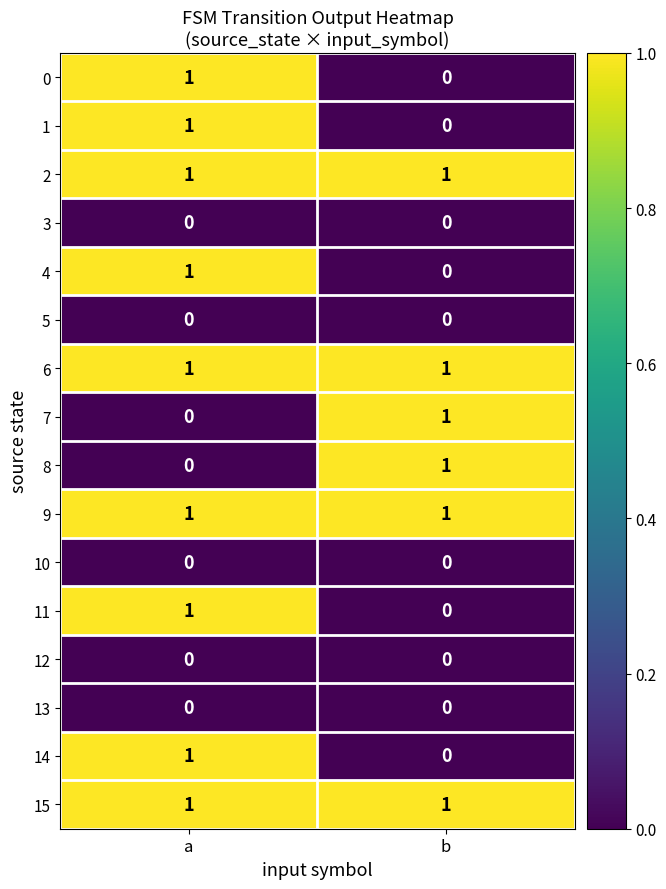

Which category has the highest value in the 4 series?

a